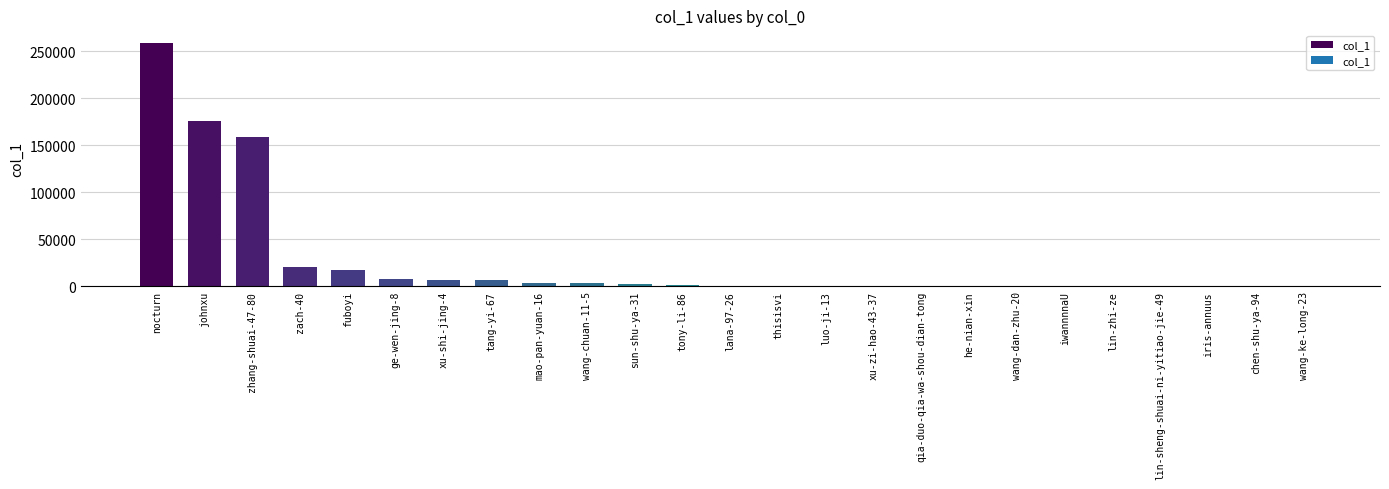

The value at johnxu is 175549. True or false?

True